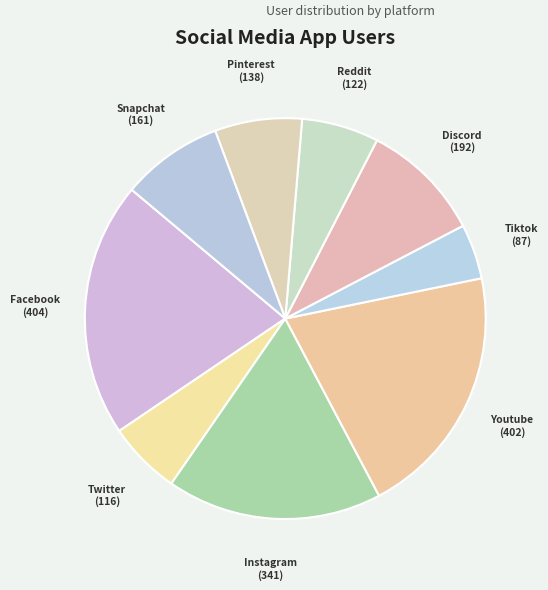

Which slice is the smallest?

Tiktok